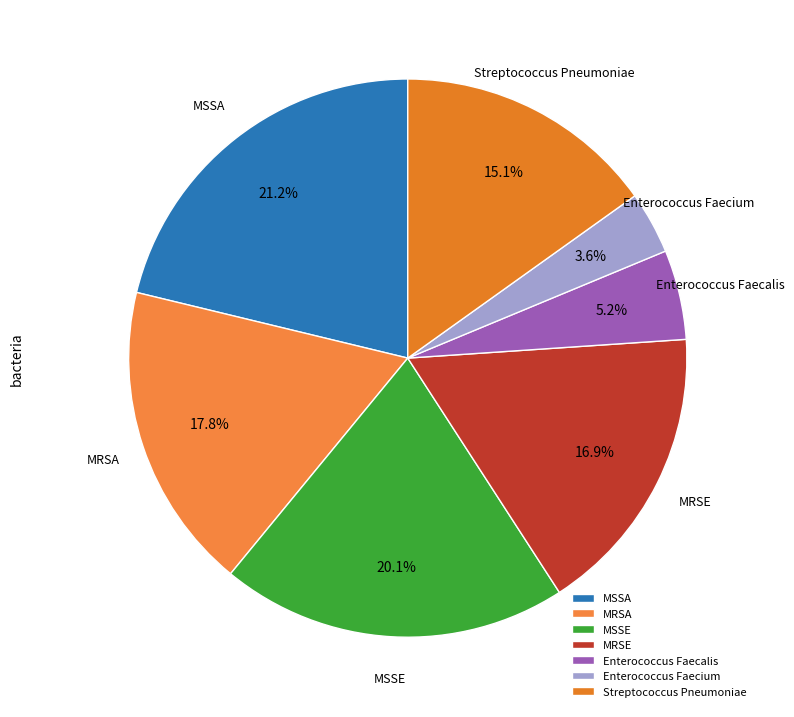

What percentage is the MSSA slice, to the nearest percent?

21%